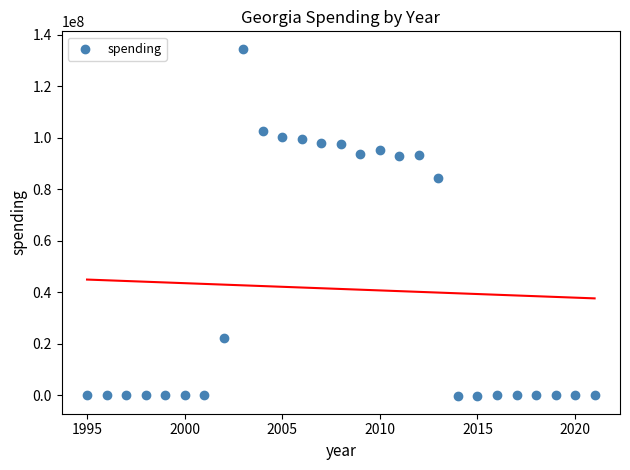

What is the range of Y values (max minus min)?

135167002